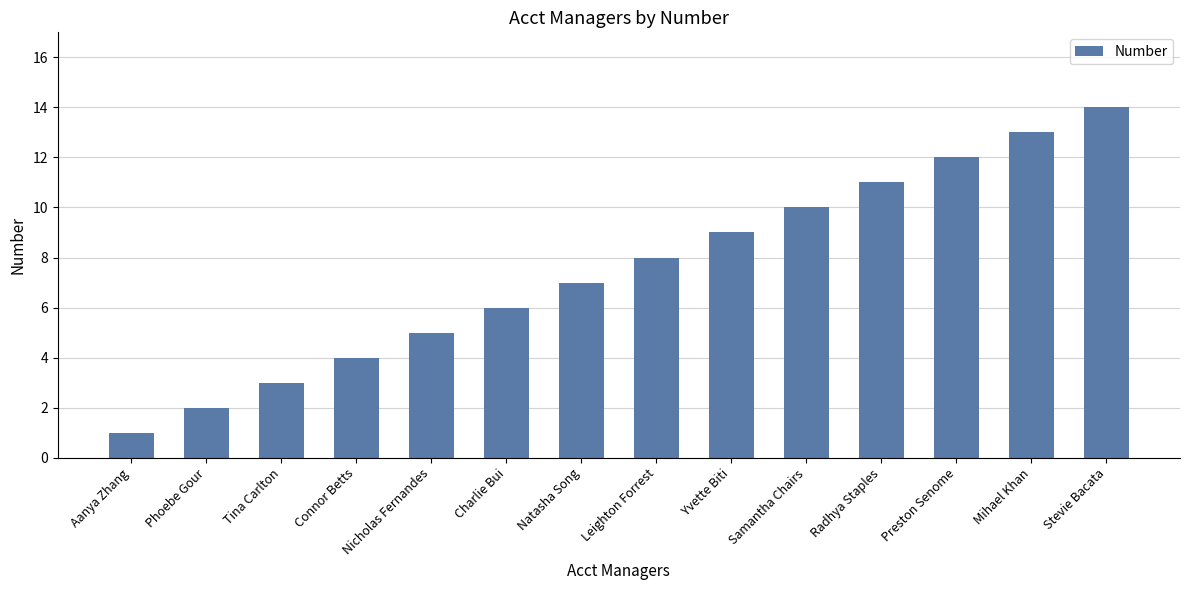

List the labels in order of value, smallest first.

Aanya Zhang, Phoebe Gour, Tina Carlton, Connor Betts, Nicholas Fernandes, Charlie Bui, Natasha Song, Leighton Forrest, Yvette Biti, Samantha Chairs, Radhya Staples, Preston Senome, Mihael Khan, Stevie Bacata